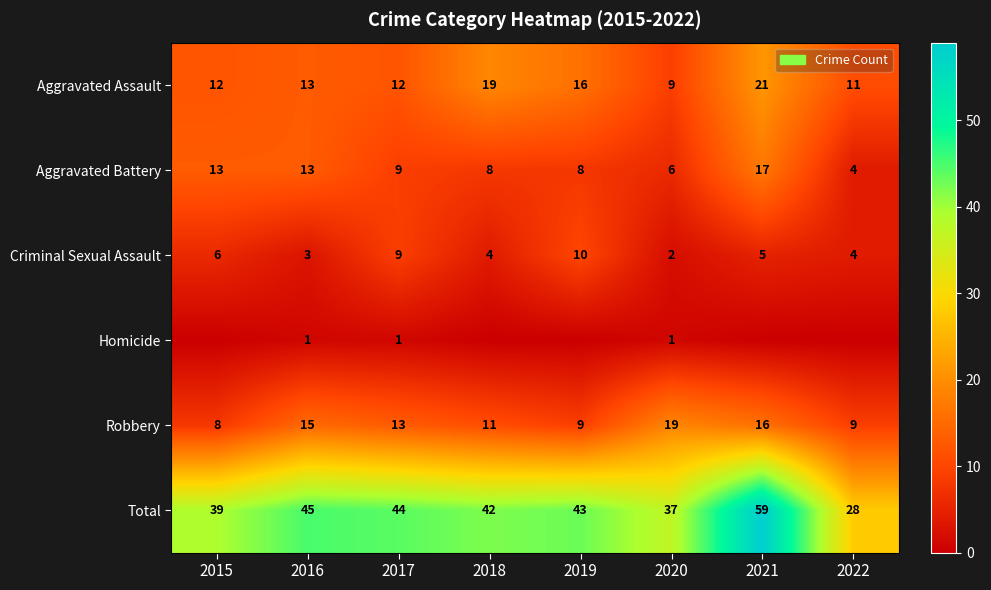

What value does the Aggravated Battery series have at 2015?

13